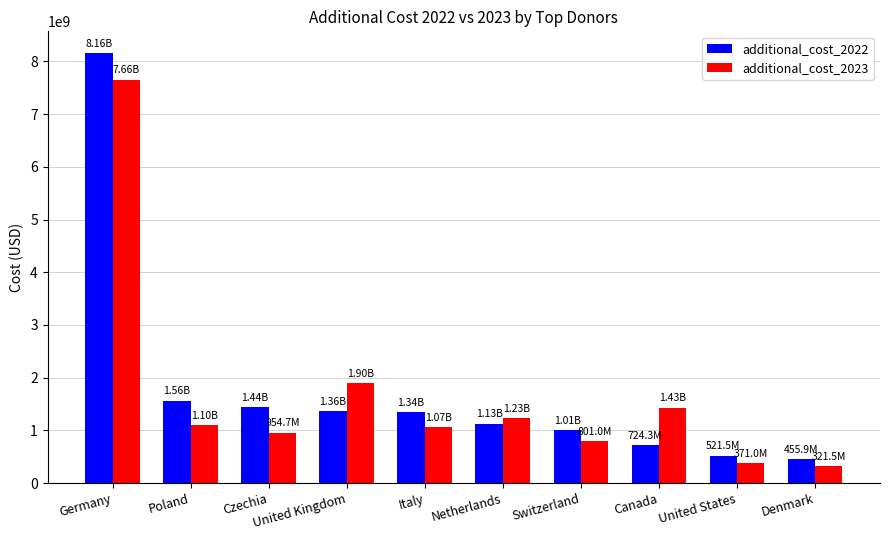

What is the difference between the maximum and second lowest values in the additional_cost_2022 series?

7642637236.7